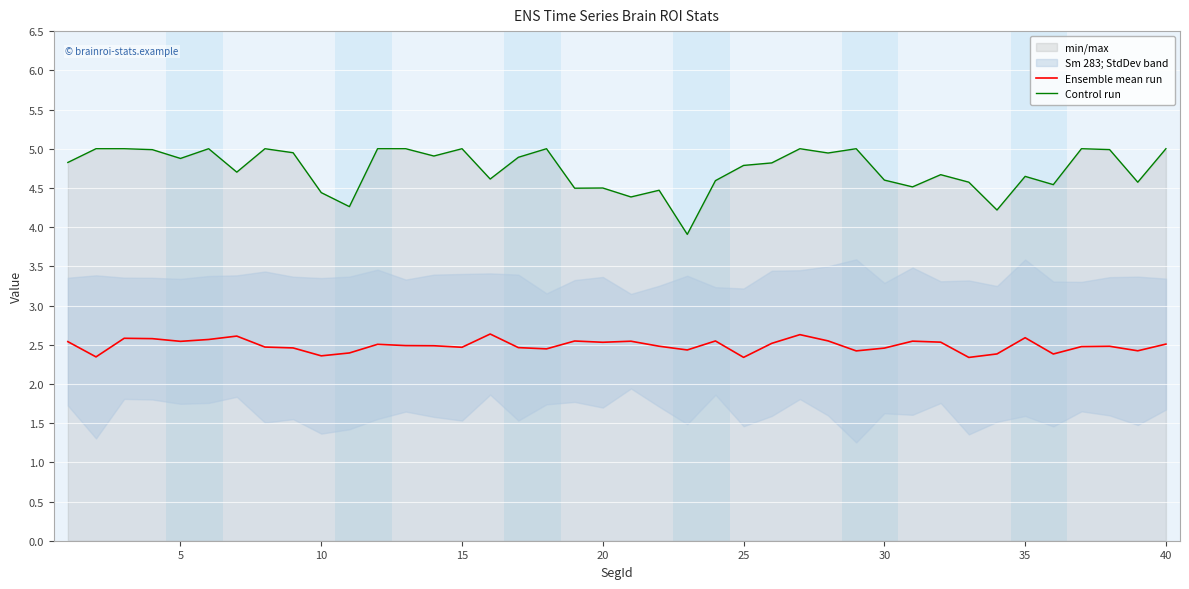

True or false: Ensemble mean run has more than 0 points higher than both neighbors.

True